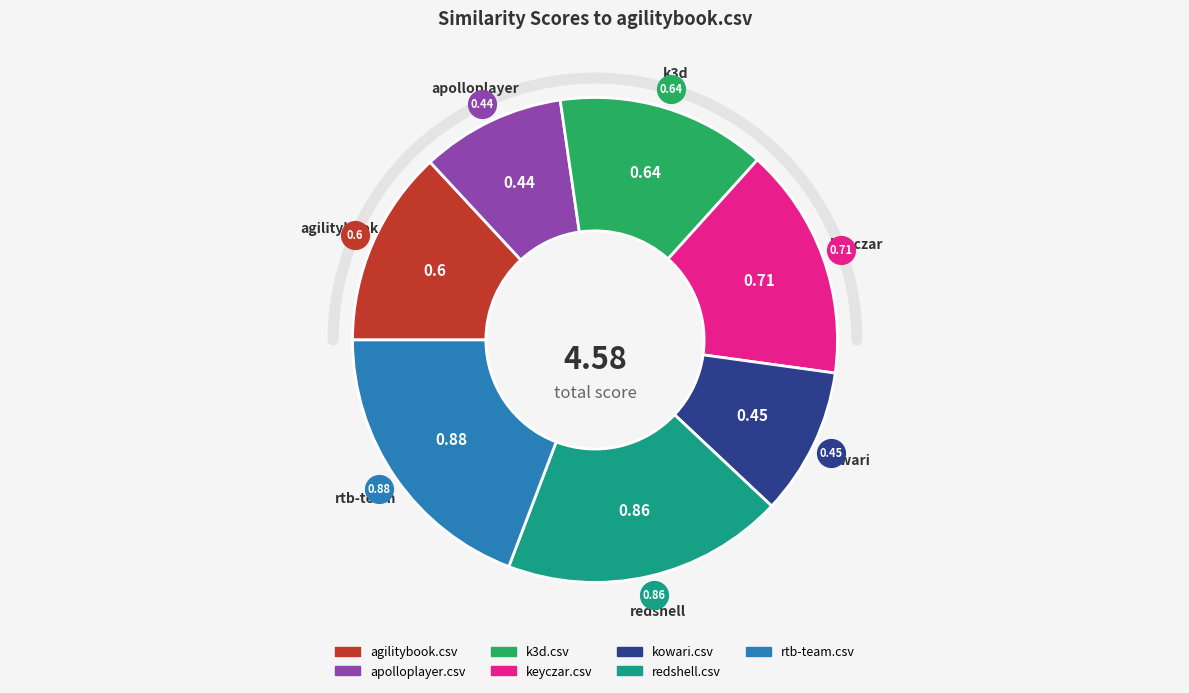

Combined, do redshell.csv and rtb-team.csv account for over 50%?

No